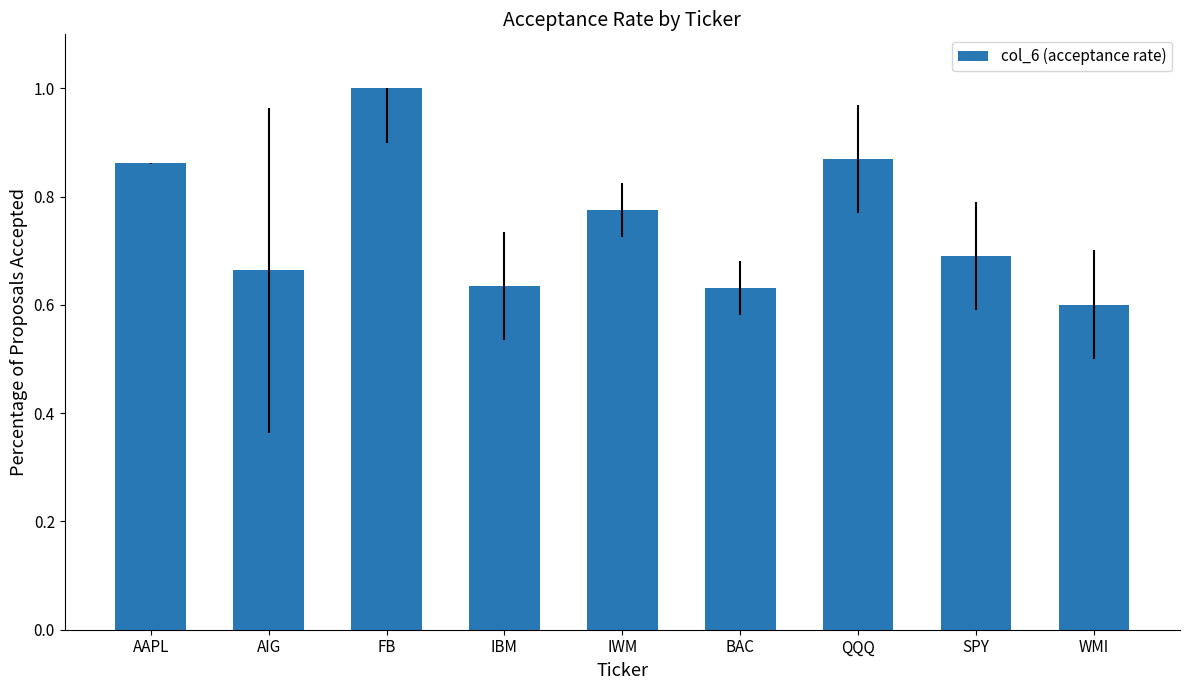

Which label corresponds to the largest value in the chart?

FB